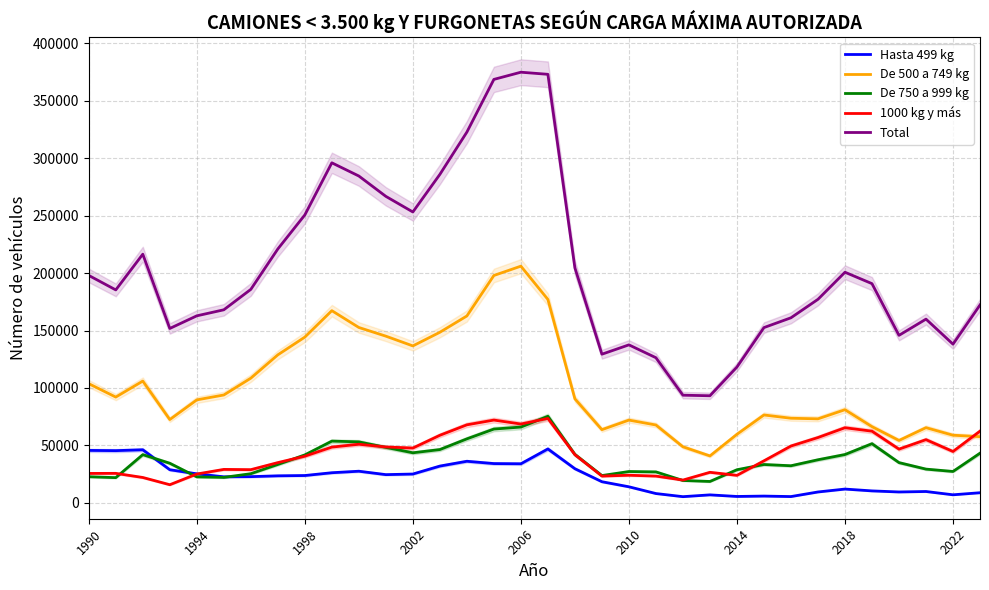

Rank the series by their maximum value, from lowest to highest.

Hasta 499 kg, 1000 kg y más, De 750 a 999 kg, De 500 a 749 kg, Total